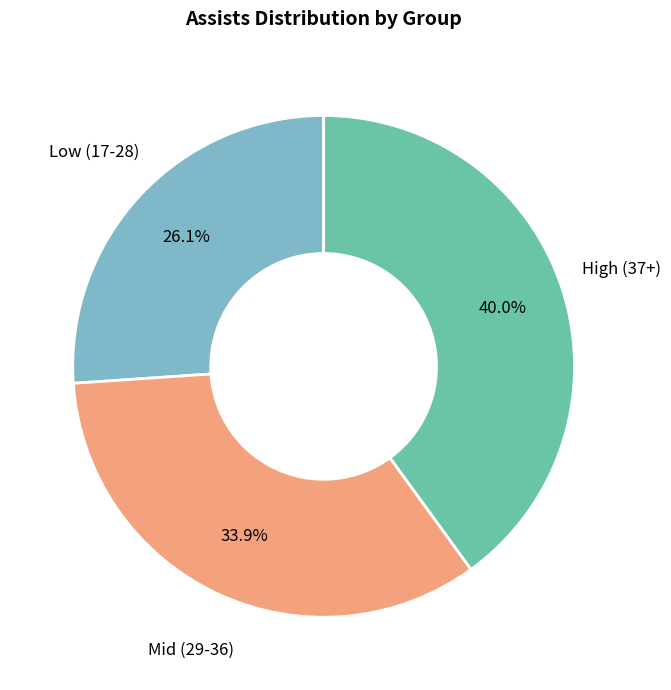

Is there any slice that represents more than half of the pie?

No